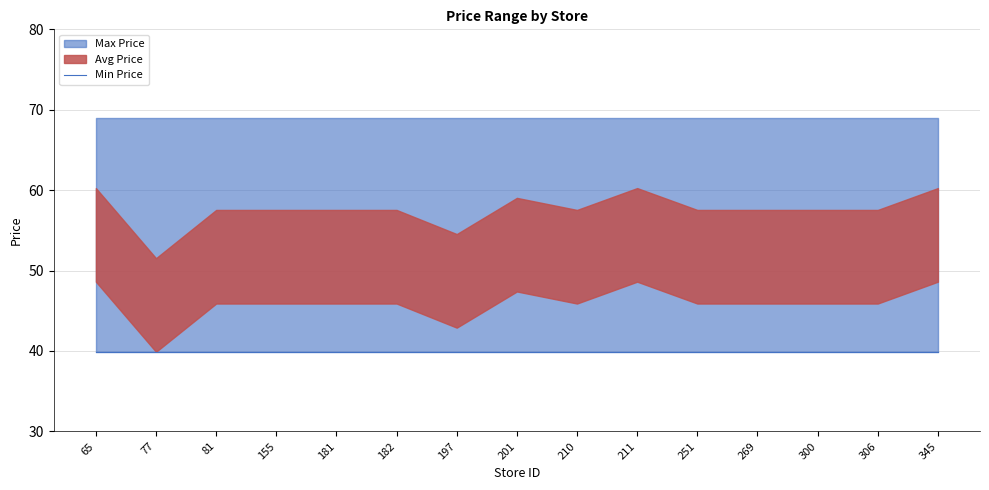

At which category is the sum across all series the highest?

65